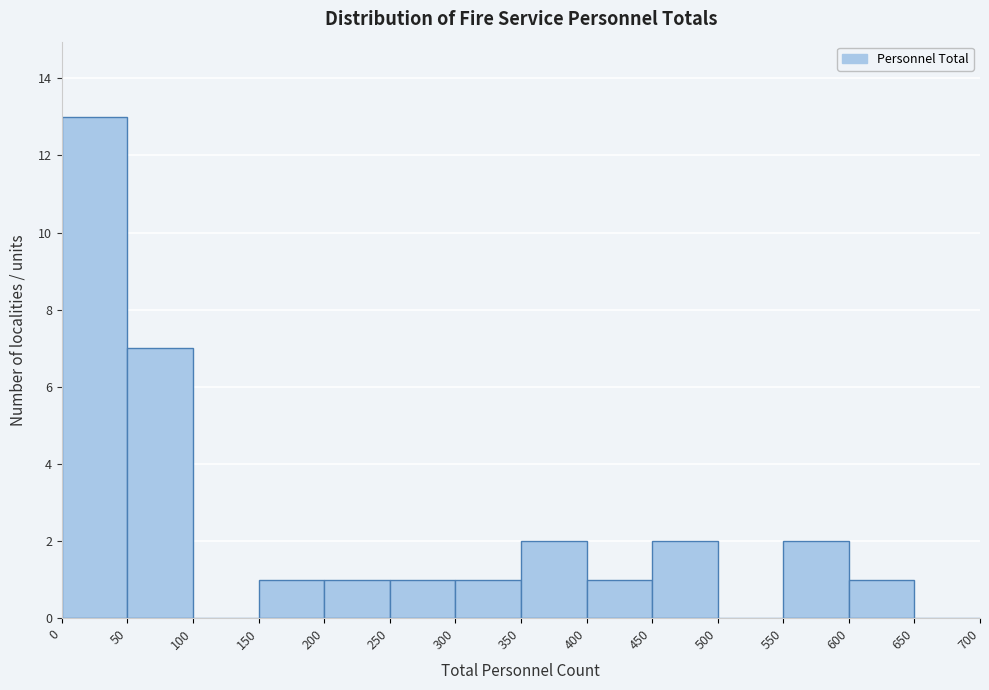

Reading left to right, list every bar in this chart as the range it spans on the x-axis followed by its height. The values are not printed on the chart, so give them approximately, as read against the axis.

0 to 50: 13
50 to 100: 7
100 to 150: 0
150 to 200: 1
200 to 250: 1
250 to 300: 1
300 to 350: 1
350 to 400: 2
400 to 450: 1
450 to 500: 2
500 to 550: 0
550 to 600: 2
600 to 650: 1
650 to 700: 0